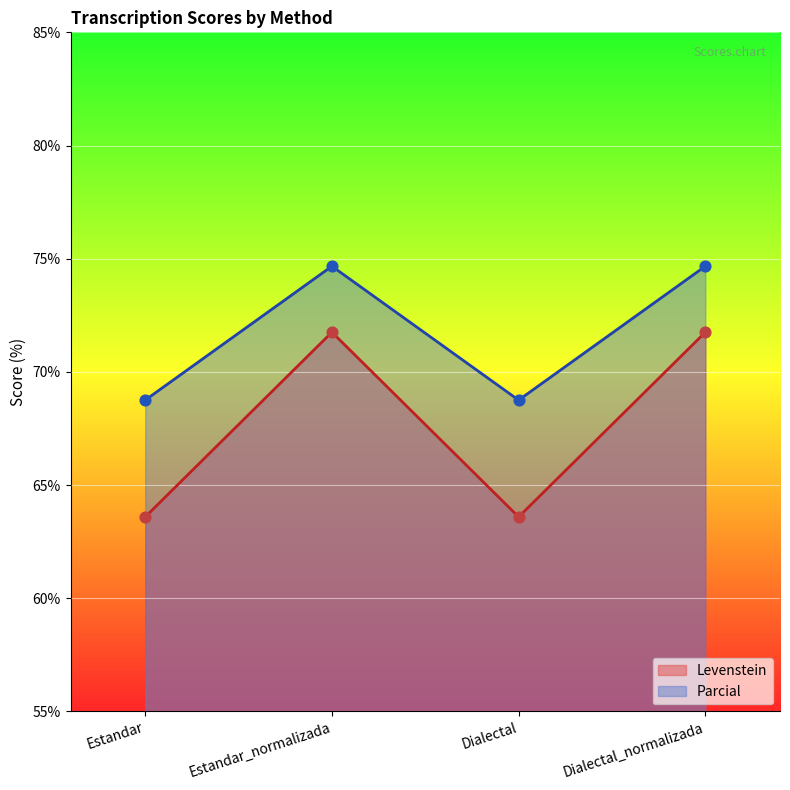

Which series has the largest Y range (max minus min)?

Parcial